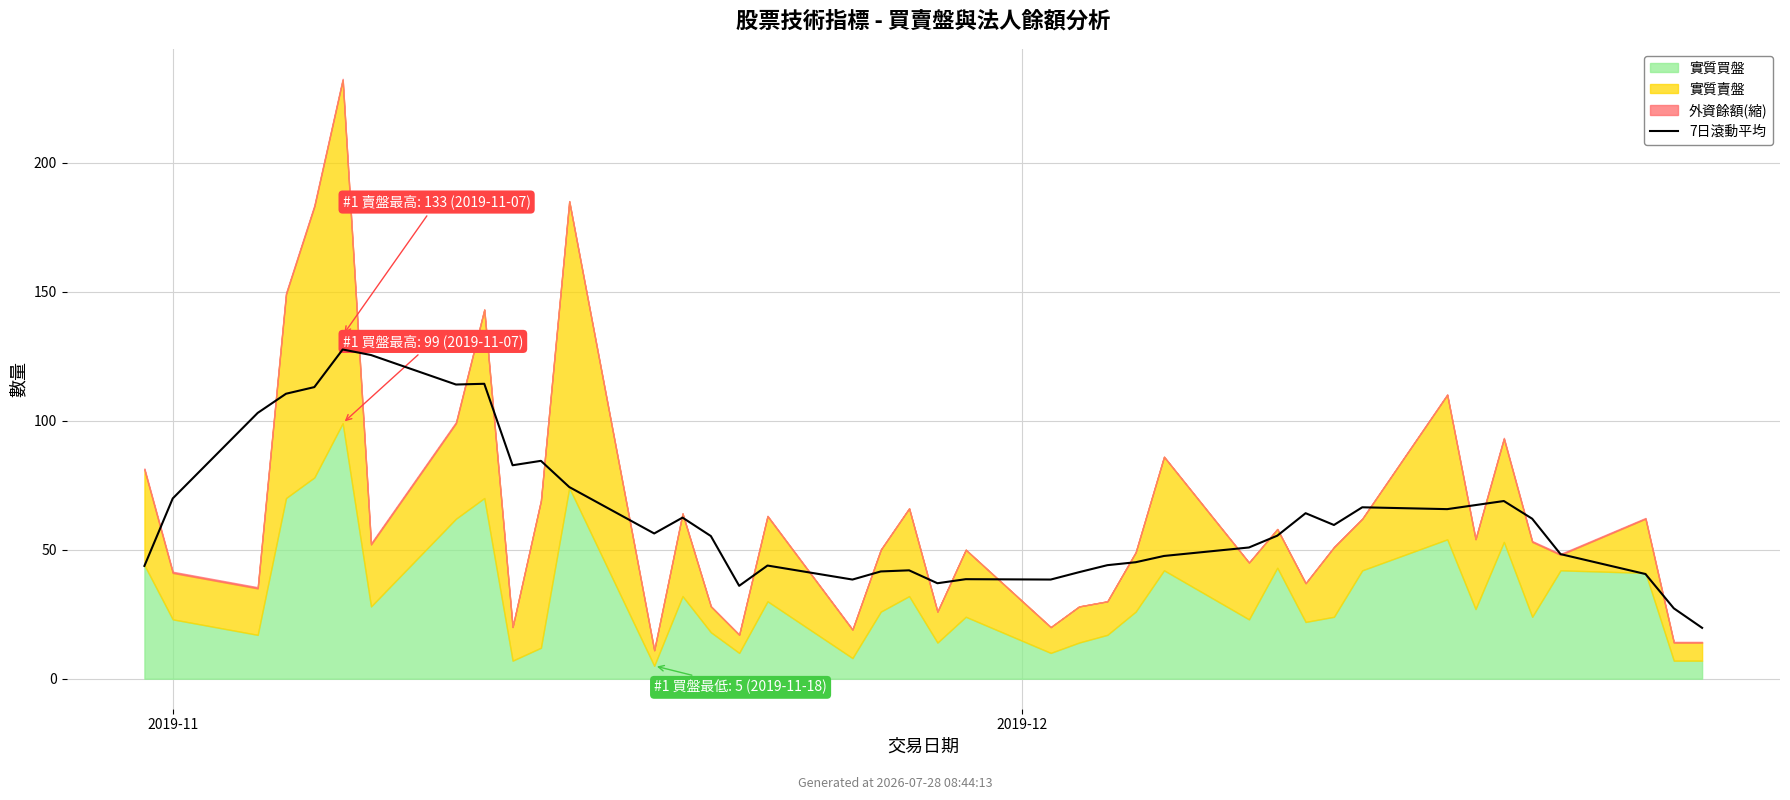

Which has a higher value, 26 or 16?

26